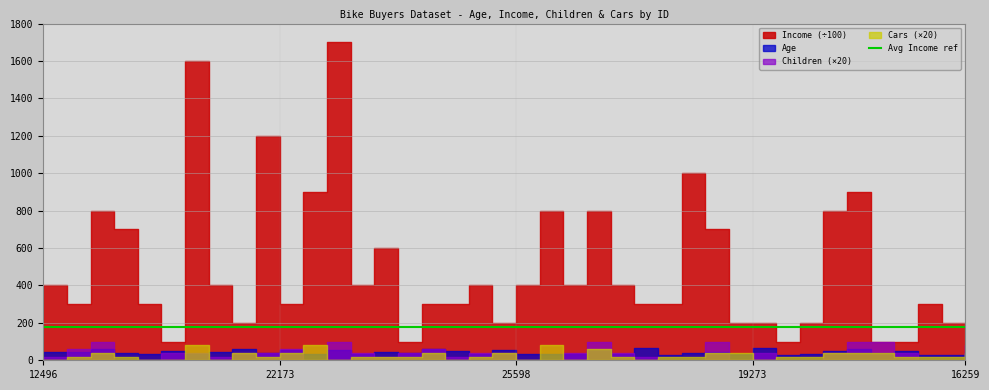

Between 19364 and 17891, which is larger?

17891